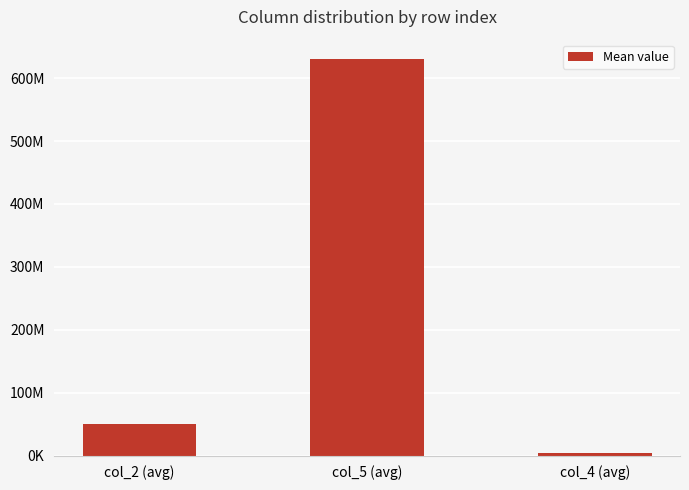

Does the chart contain any negative values?

No